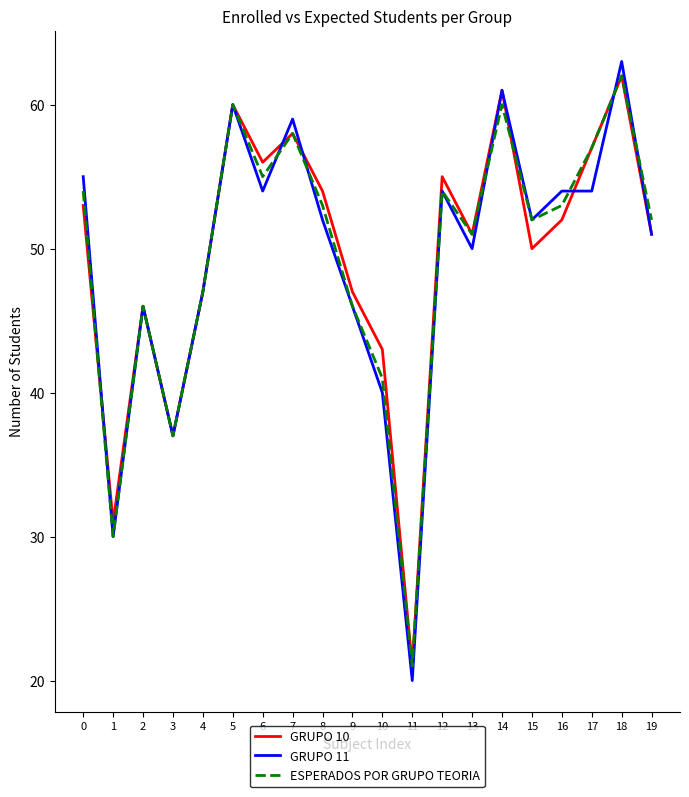

Reading left to right, what are all the values shown in this chart?

GRUPO 10: 53	31	46	37	47	60	56	58	54	47	43	21	55	51	61	50	52	57	62	51
GRUPO 11: 55	30	46	37	47	60	54	59	52	46	40	20	54	50	61	52	54	54	63	51
ESPERADOS POR GRUPO TEORIA: 54	30	46	37	47	60	55	58	53	46	41	21	54	51	60	52	53	57	62	52